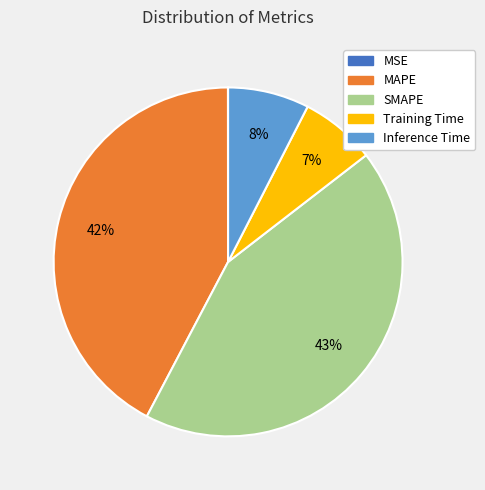

To the nearest percent, what is the combined percentage of SMAPE and MAPE?

85%